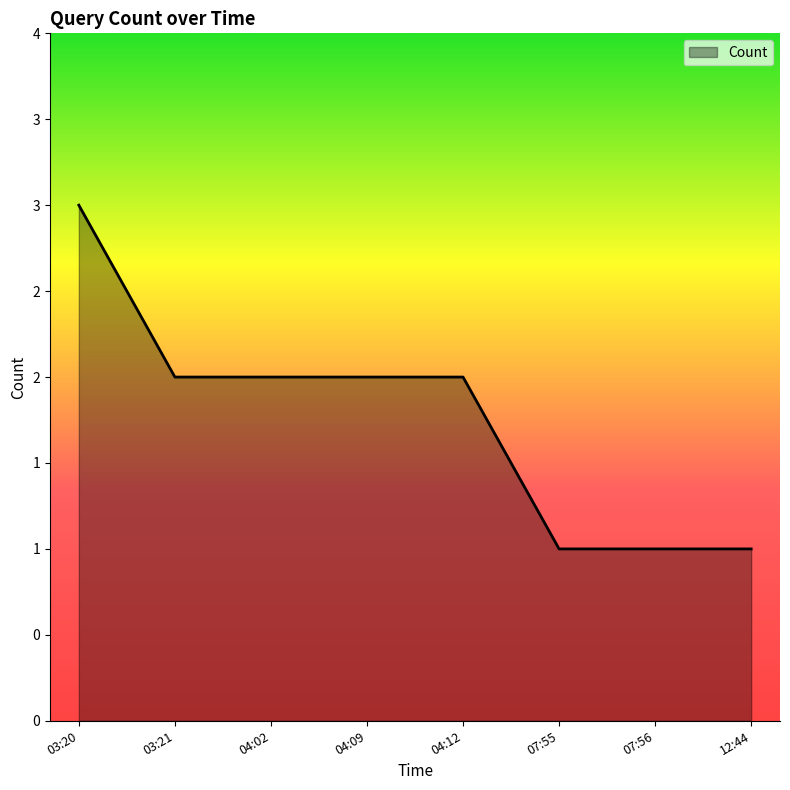

Does the chart have visible grid lines?

No